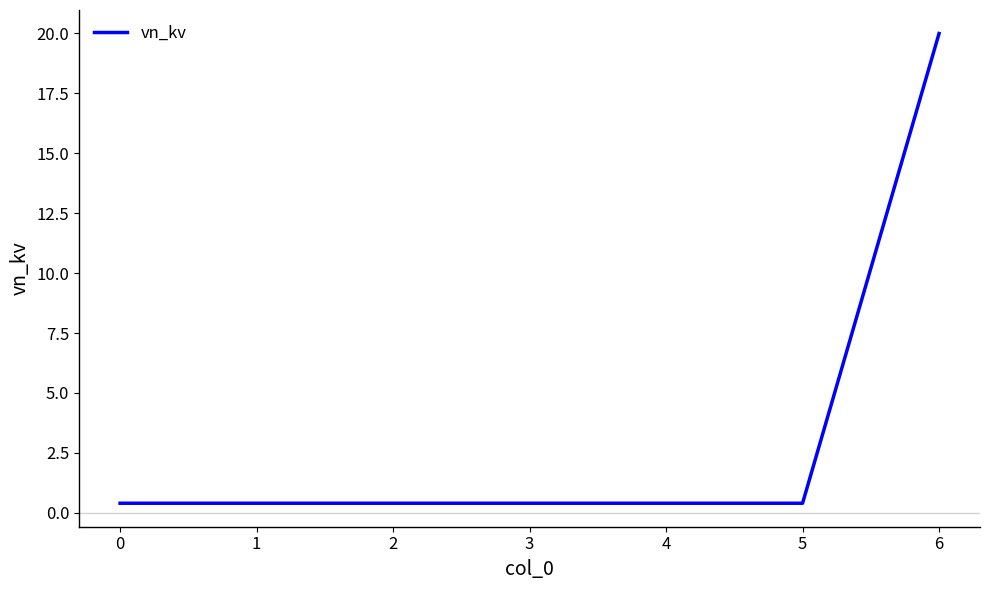

The chart shows a value of 0.4 at 4. True or false?

True